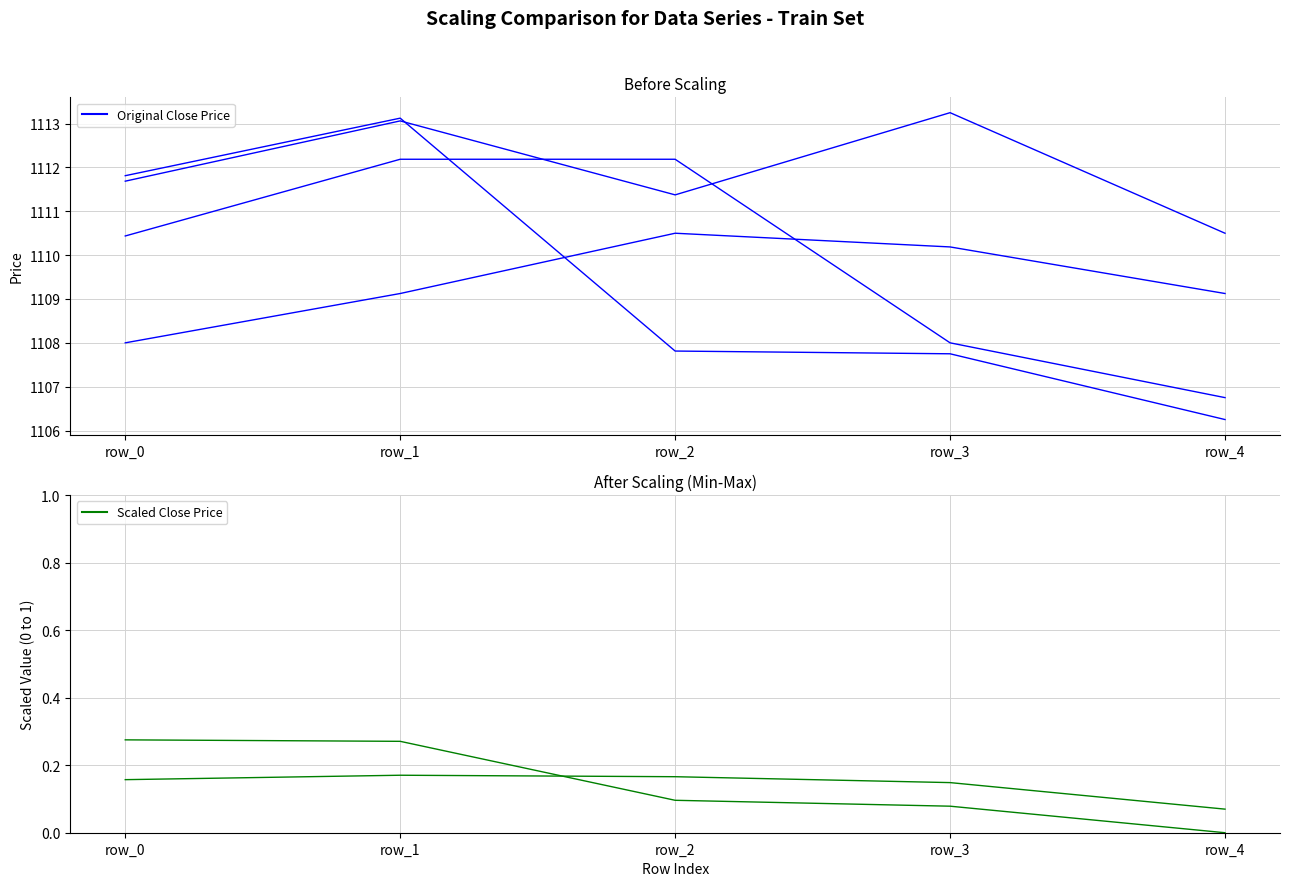

What is the value of the col_61 point at the 1st from the left?

0.3